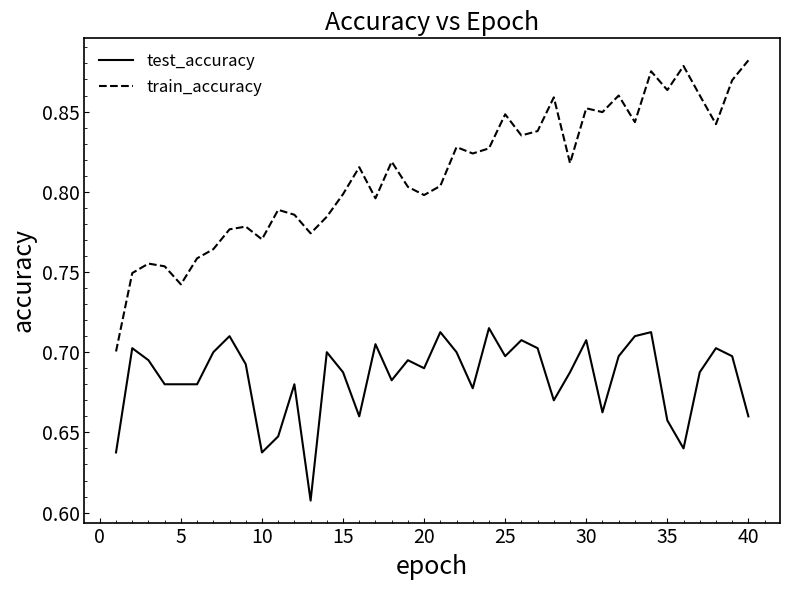

What is the difference between the maximum and minimum values in the test_accuracy series?

0.1